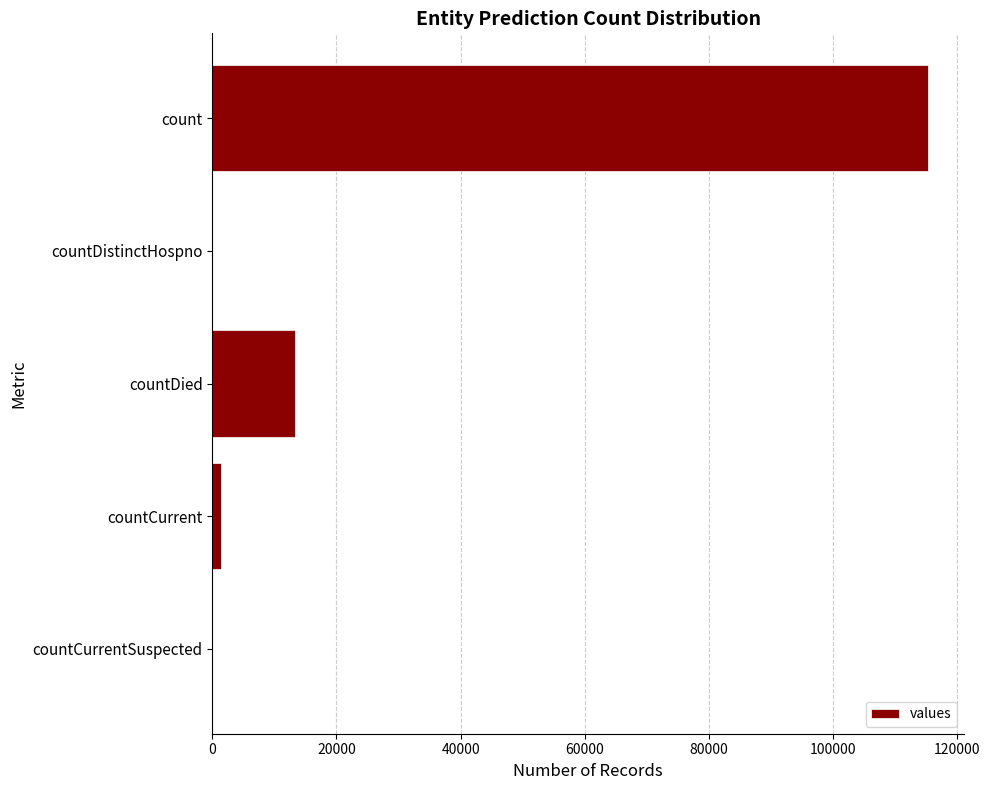

Reading top to bottom, transcribe all the data shown in this chart.

count=115379	countDistinctHospno=0	countDied=13343	countCurrent=1383	countCurrentSuspected=0